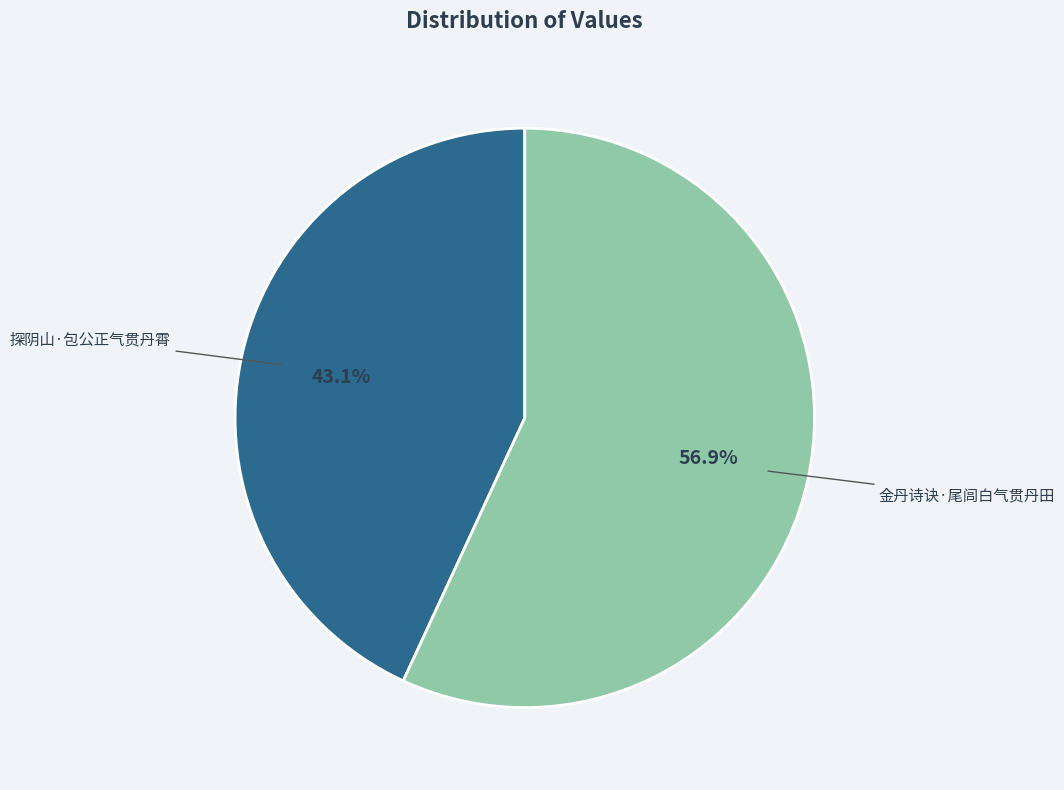

Approximately how many times larger is the value at 探阴山·包公正气贯丹霄 compared to 金丹诗诀·尾闾白气贯丹田?

0.8